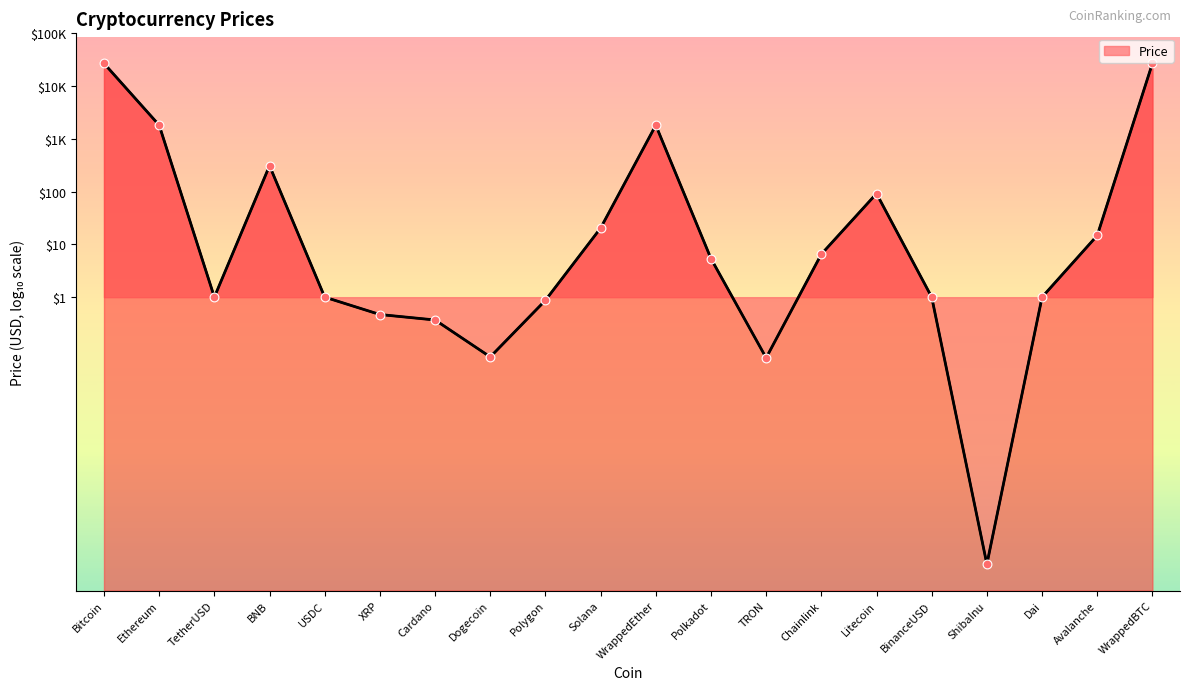

Which has a higher value, USDC or Solana?

Solana